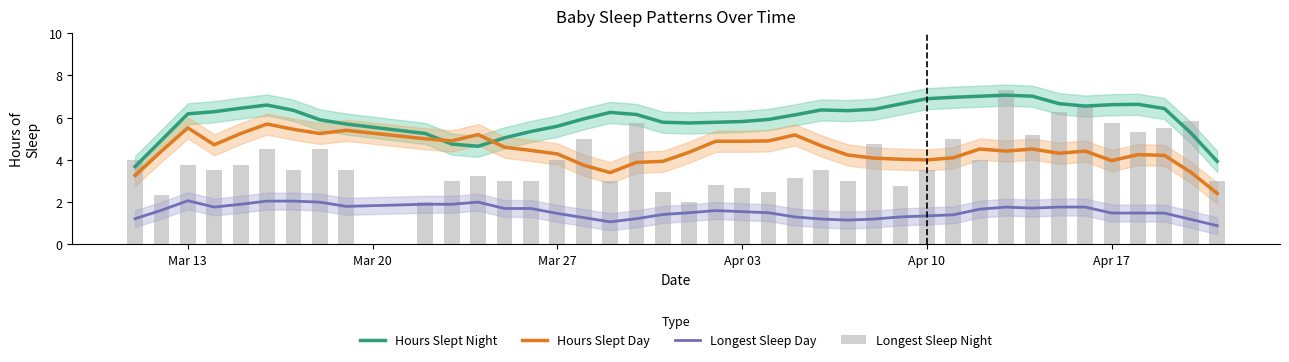

Which series has the largest total across all categories?

Hours Slept Night